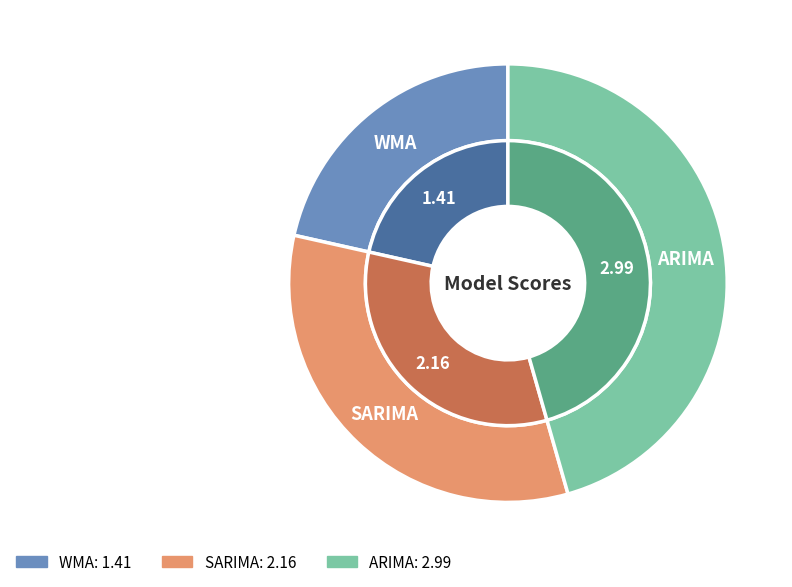

What percentage is NOT represented by WMA?

78.5%